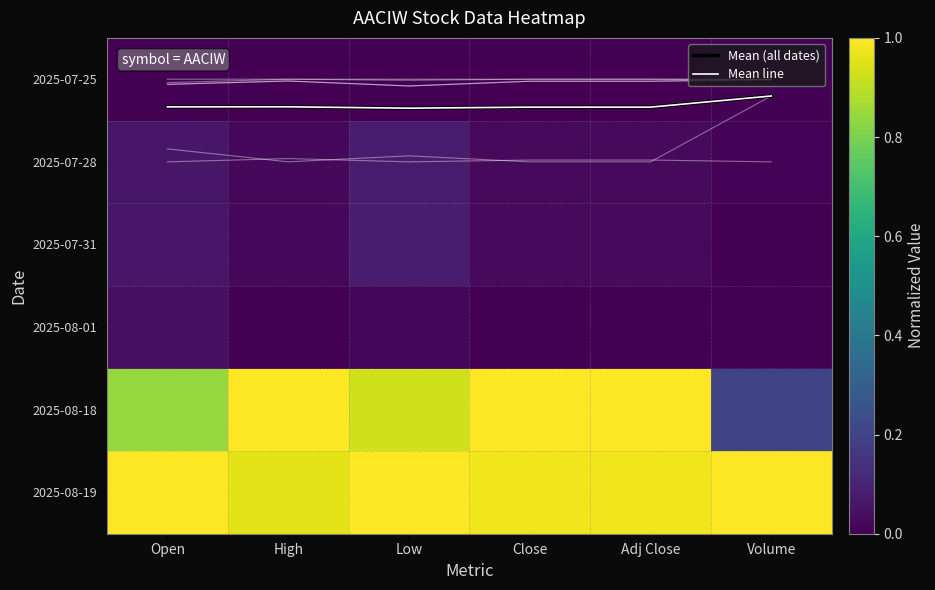

At Close, list the series in order from largest to smallest.

2025-08-18, 2025-08-19, Mean (all dates), Mean line, 2025-07-28, 2025-07-31, 2025-08-01, 2025-07-25